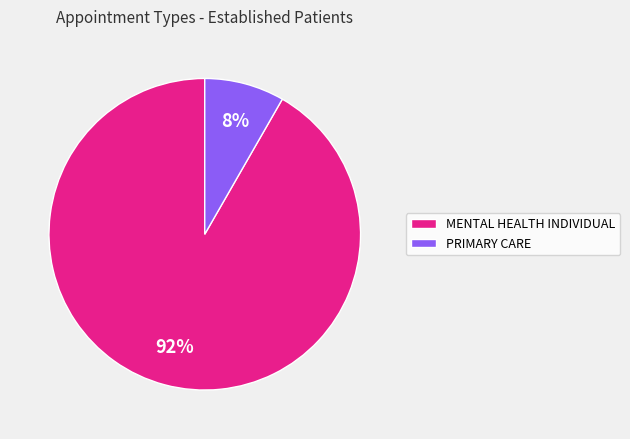

Combined, do PRIMARY CARE and MENTAL HEALTH INDIVIDUAL account for over 50%?

Yes